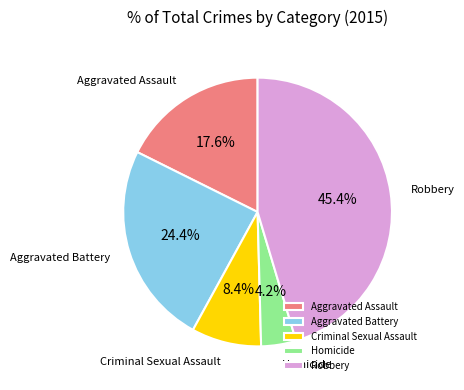

True or false: Aggravated Battery accounts for 24% of the total.

True